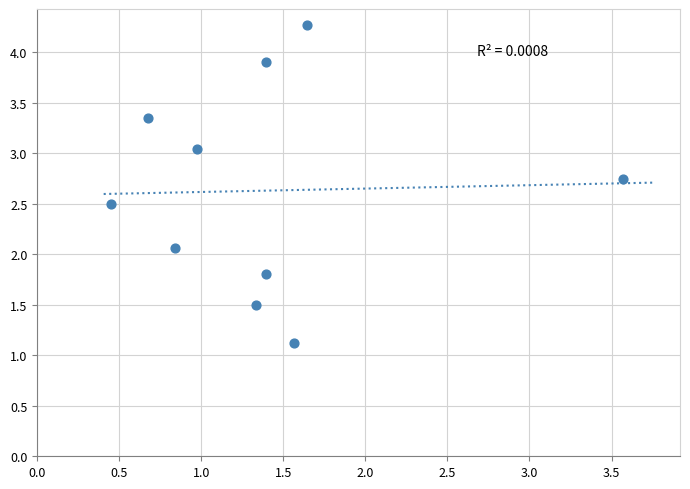

What is the average Y value?

2.6